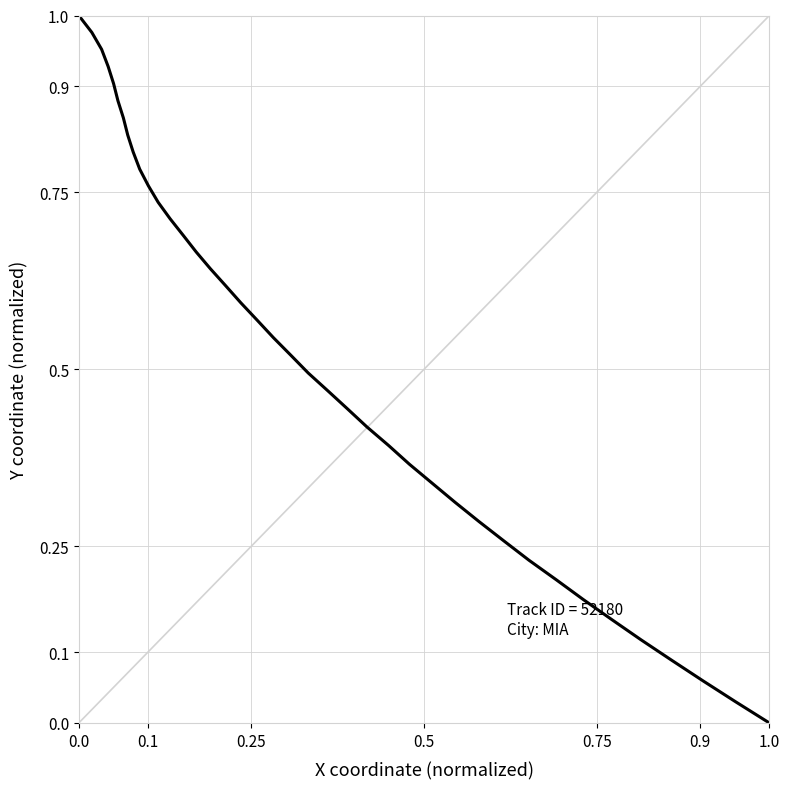

Is it true that the value at 8 is 0.4?

False